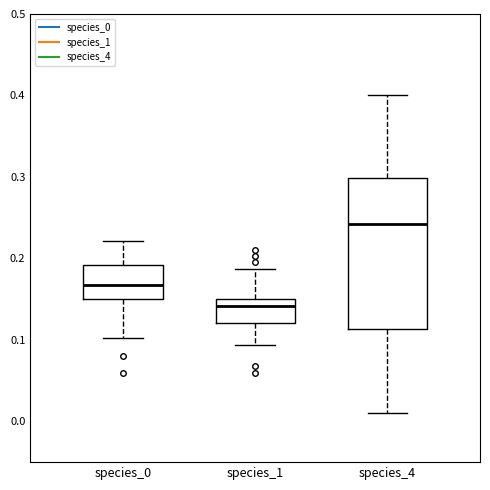

Reading left to right, transcribe this box plot: for each box, give where its median line is, the range the box spans, and where its two whiskers end, as read against the y-axis. The values are not printed on the chart, so give them approximately, as read against the axis.

species_0: median 0.17, box 0.15 to 0.19, whiskers 0.10 to 0.22
species_1: median 0.14, box 0.12 to 0.15, whiskers 0.09 to 0.19
species_4: median 0.24, box 0.11 to 0.30, whiskers 0.01 to 0.40